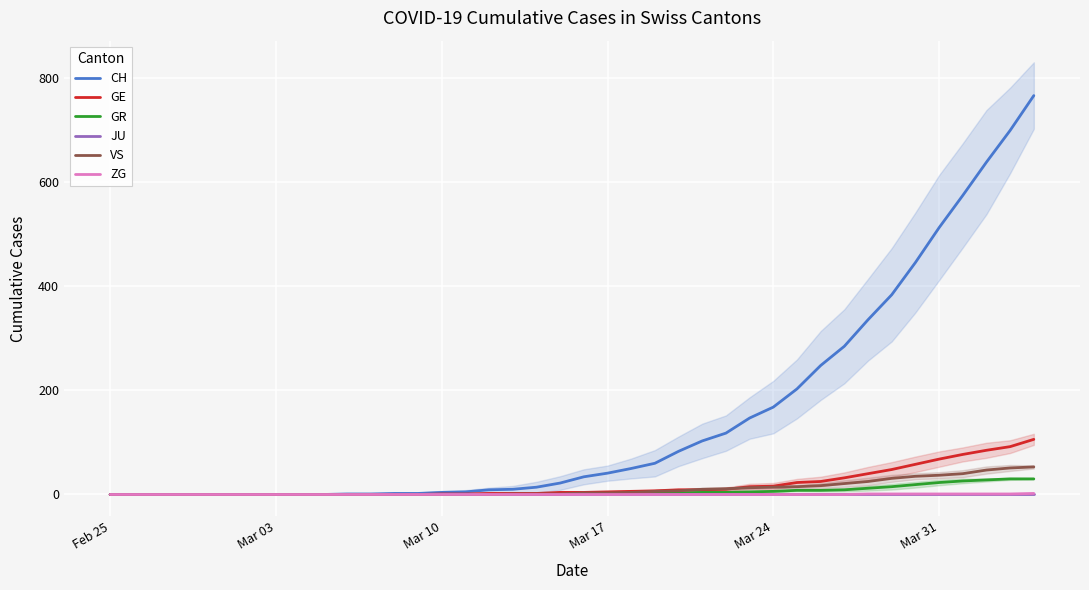

How many series are shown in this chart?

6